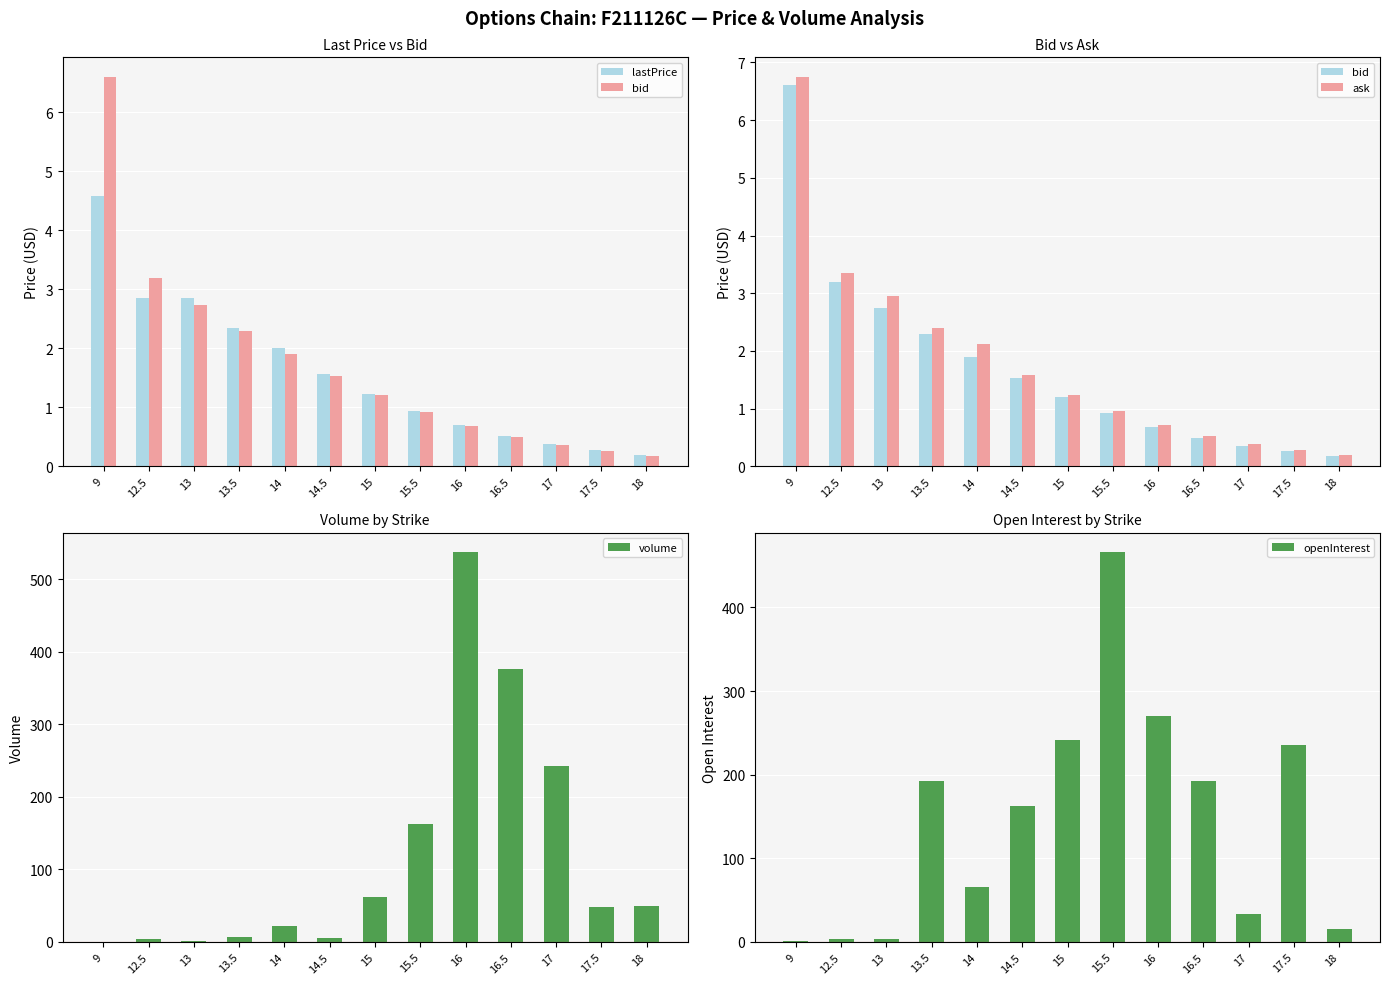

What is the label of the 7th bar from the right?

15